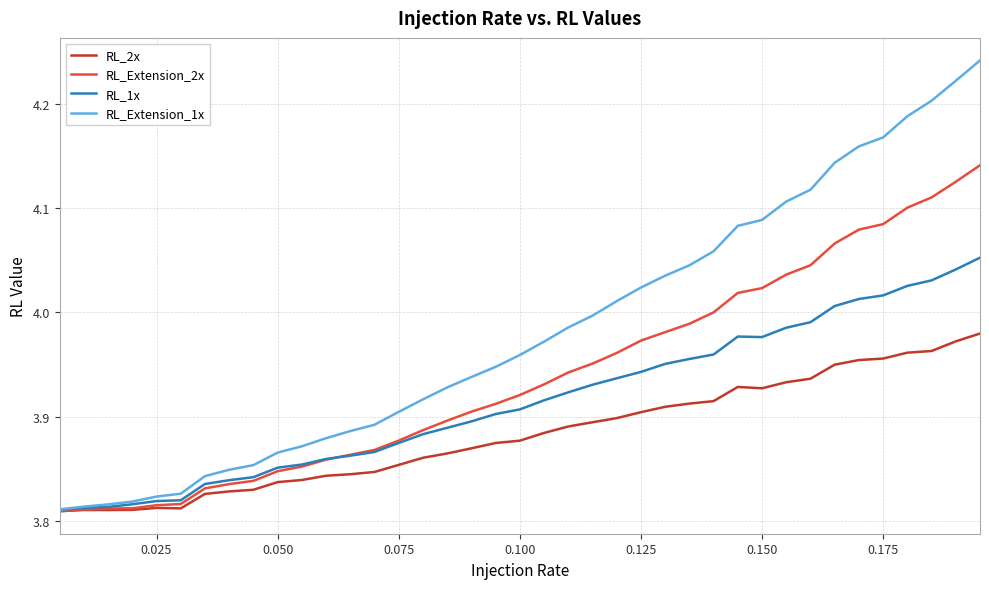

What are all the series names shown in the legend?

RL_2x, RL_Extension_2x, RL_1x, RL_Extension_1x